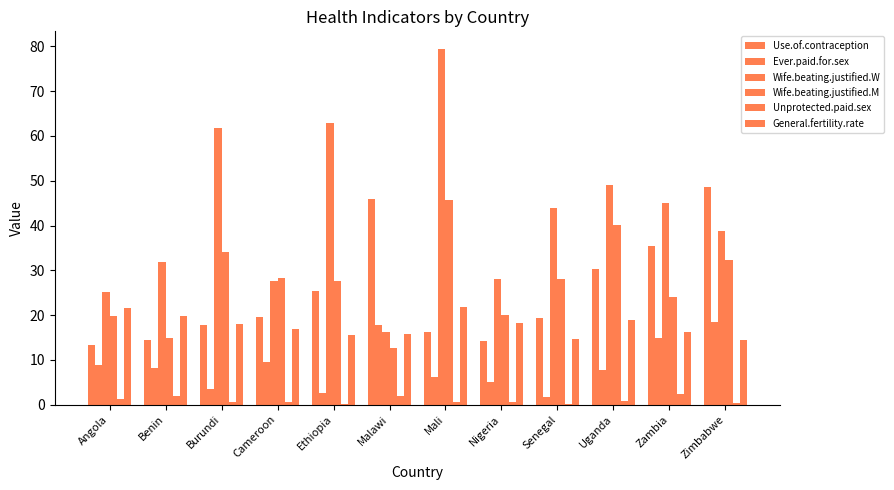

The value of General.fertility.rate at Benin is 19.7. True or false?

True